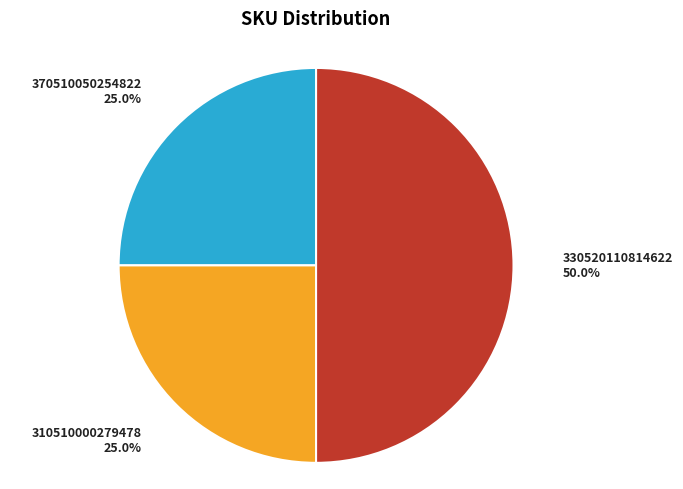

How many slices are in this pie chart?

3